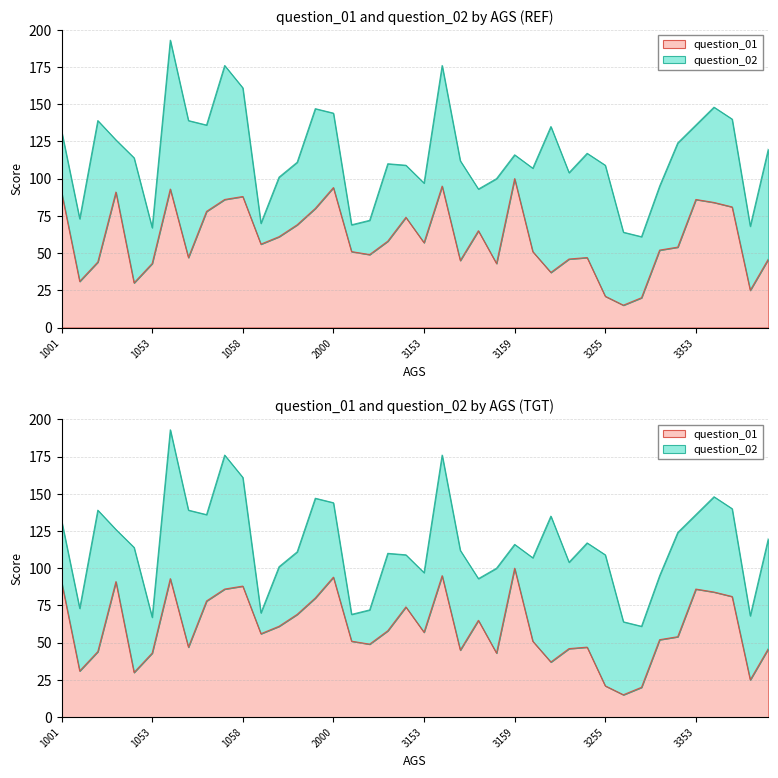

List the labels in order of value, largest first.

3159, 3154, 2000, 1054, 1001, 1004, 1058, 1057, 3353, 3354, 3355, 1062, 1056, 3151, 1061, 3157, 1060, 3103, 3153, 1059, 3352, 3351, 3101, 3241, 3102, 1055, 3254, 3252, 3357, 3155, 1003, 1053, 3158, 3251, 1002, 1051, 3356, 3255, 3257, 3256